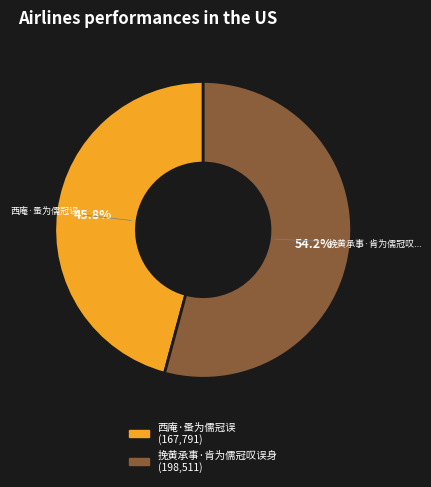

Is there any slice that represents more than half of the pie?

Yes